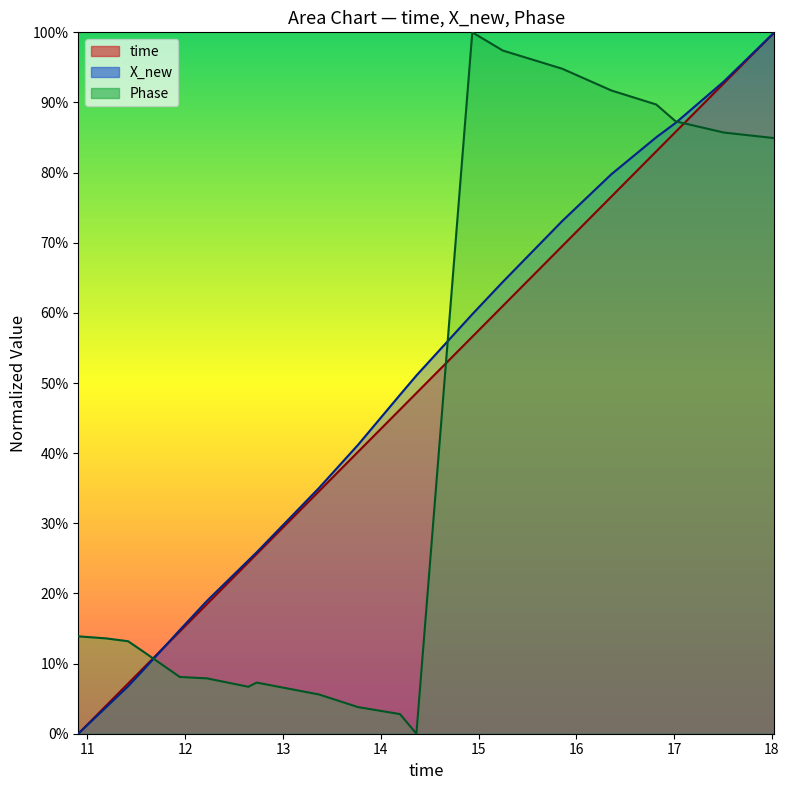

Reading left to right, transcribe all the data shown in this chart.

time: 10.9068241119385=0.0	11.1952900886536=0.0	11.4163861274719=0.1	11.5531640052795=0.1	11.9450719356537=0.1	12.2232410907745=0.2	12.6453840732574=0.2	12.730525970459=0.3	13.3688440322876=0.3	13.766979932785=0.4	14.1962361335754=0.5	14.3641729354858=0.5	14.9355010986328=0.6	15.2477121353149=0.6	15.8561570644379=0.7	16.358314037323=0.8	16.8167719841003=0.8	17.0145010948181=0.9	17.506511926651=0.9	18.0245721340179=1.0
X_new: 10.9068241119385=0.0	11.1952900886536=0.0	11.4163861274719=0.1	11.5531640052795=0.1	11.9450719356537=0.1	12.2232410907745=0.2	12.6453840732574=0.2	12.730525970459=0.3	13.3688440322876=0.4	13.766979932785=0.4	14.1962361335754=0.5	14.3641729354858=0.5	14.9355010986328=0.6	15.2477121353149=0.6	15.8561570644379=0.7	16.358314037323=0.8	16.8167719841003=0.9	17.0145010948181=0.9	17.506511926651=0.9	18.0245721340179=1.0
Phase: 10.9068241119385=0.1	11.1952900886536=0.1	11.4163861274719=0.1	11.5531640052795=0.1	11.9450719356537=0.1	12.2232410907745=0.1	12.6453840732574=0.1	12.730525970459=0.1	13.3688440322876=0.1	13.766979932785=0.0	14.1962361335754=0.0	14.3641729354858=0.0	14.9355010986328=1.0	15.2477121353149=1.0	15.8561570644379=0.9	16.358314037323=0.9	16.8167719841003=0.9	17.0145010948181=0.9	17.506511926651=0.9	18.0245721340179=0.8